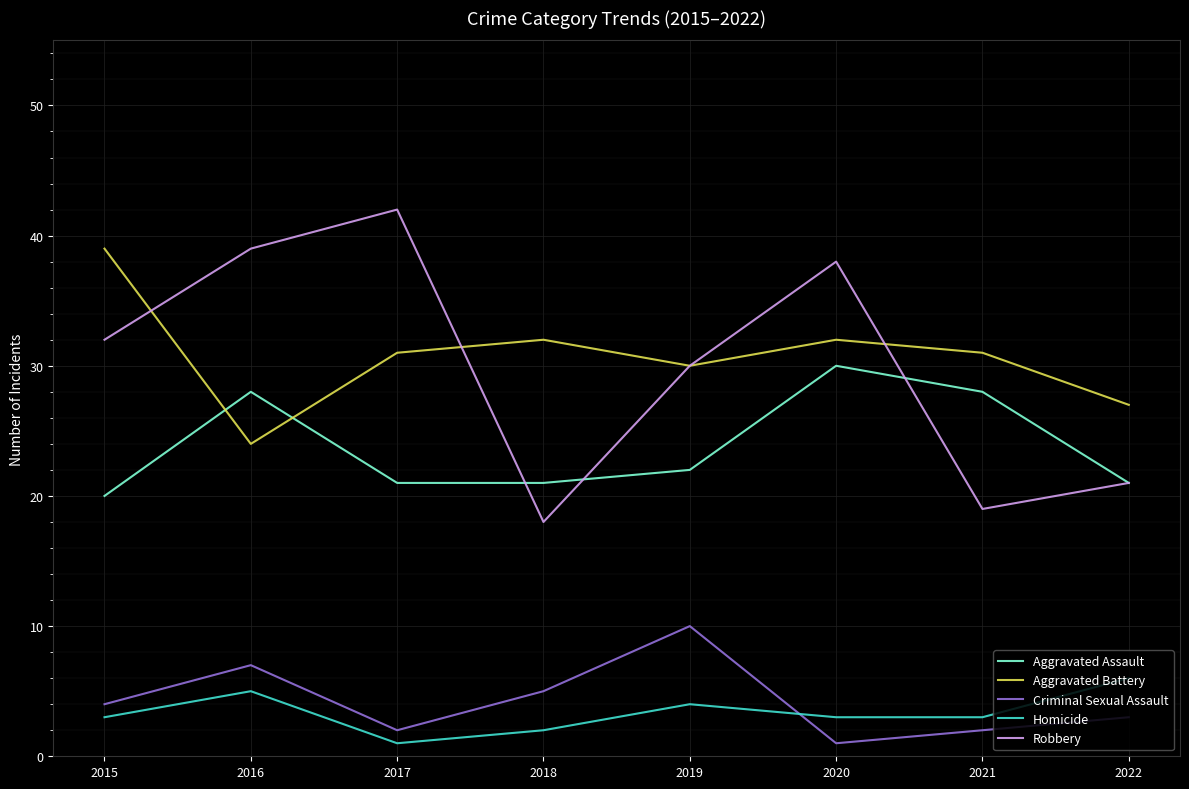

What is the sum of the Criminal Sexual Assault values at 2016 and 2019?

17